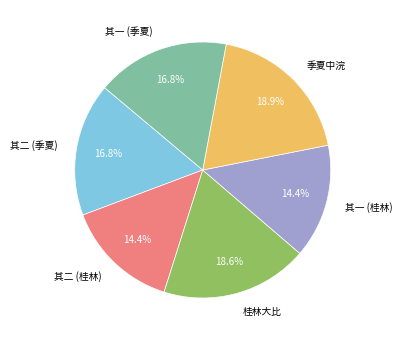

Is there any slice that represents more than half of the pie?

No